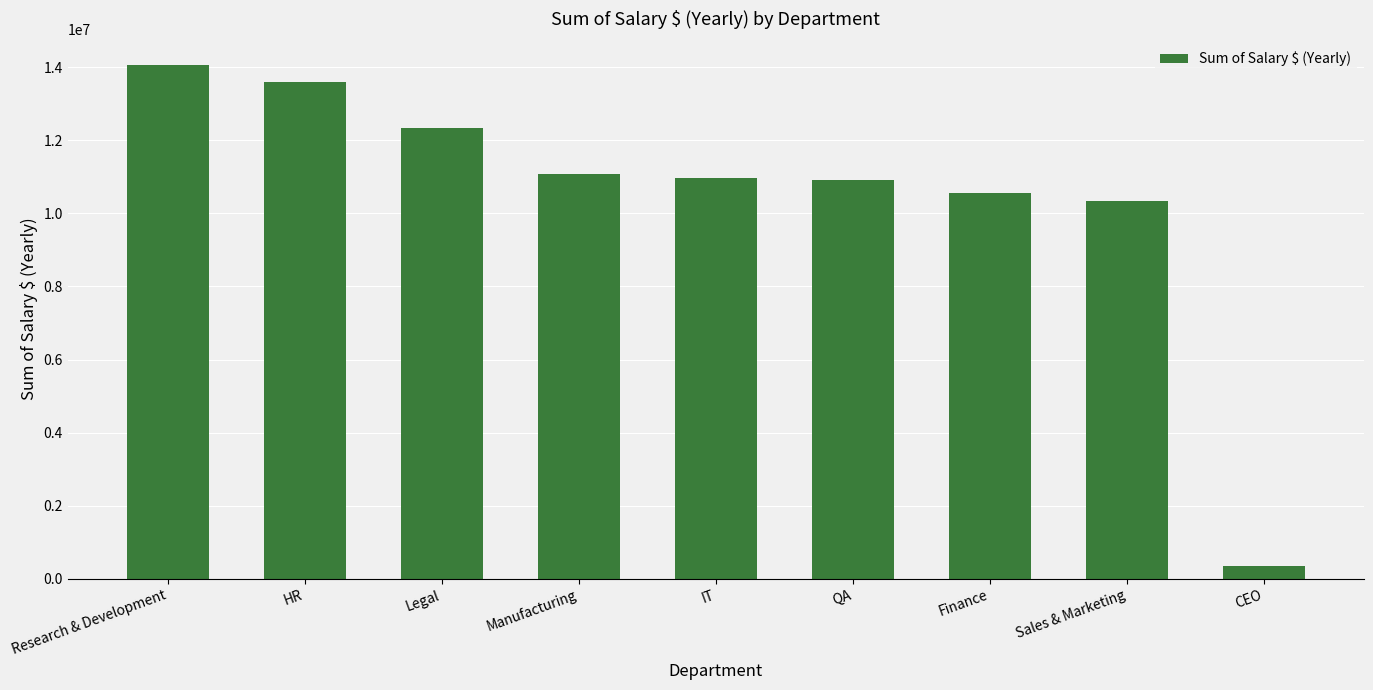

What is the label of the 9th bar from the right?

Research & Development